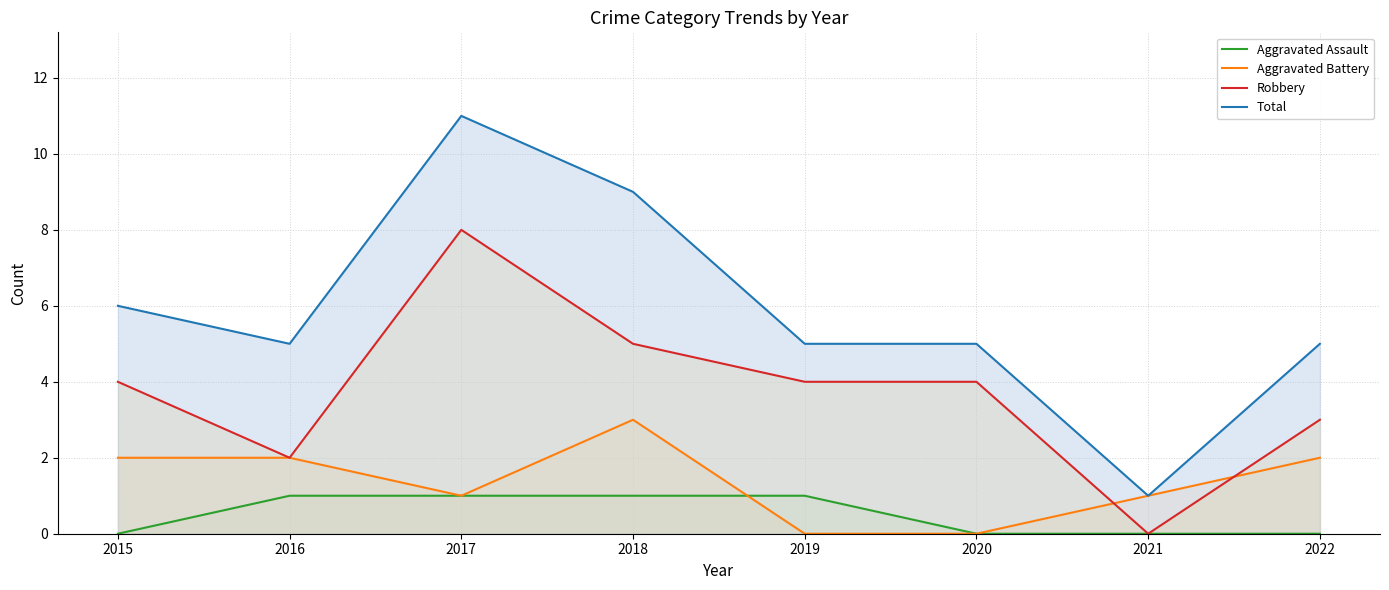

True or false: Aggravated Assault and Total intersect in this chart.

False